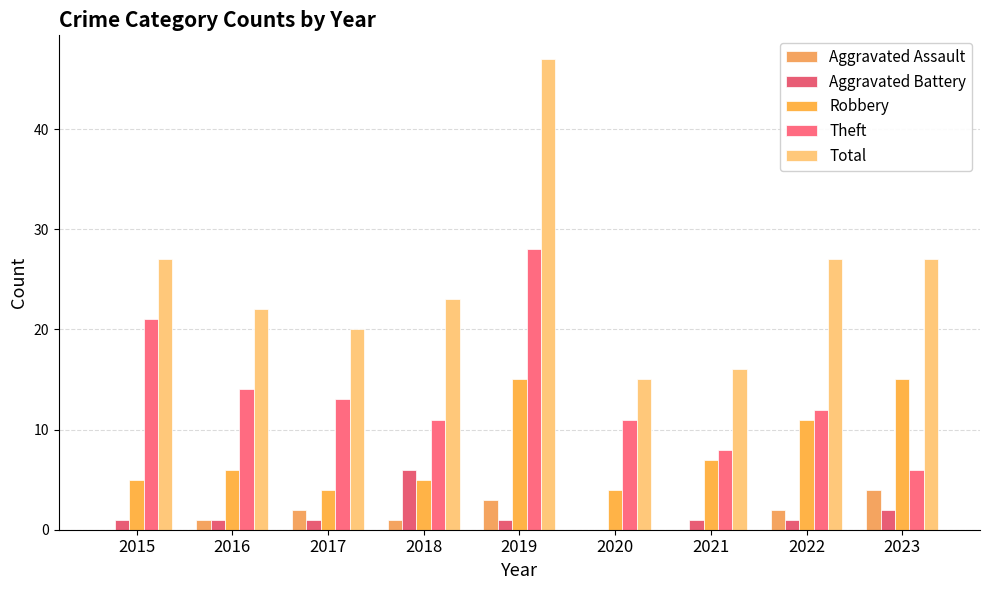

Reading left to right, extract all data points from this chart.

Aggravated Assault: 0	1	2	1	3	0	0	2	4
Aggravated Battery: 1	1	1	6	1	0	1	1	2
Robbery: 5	6	4	5	15	4	7	11	15
Theft: 21	14	13	11	28	11	8	12	6
Total: 27	22	20	23	47	15	16	27	27